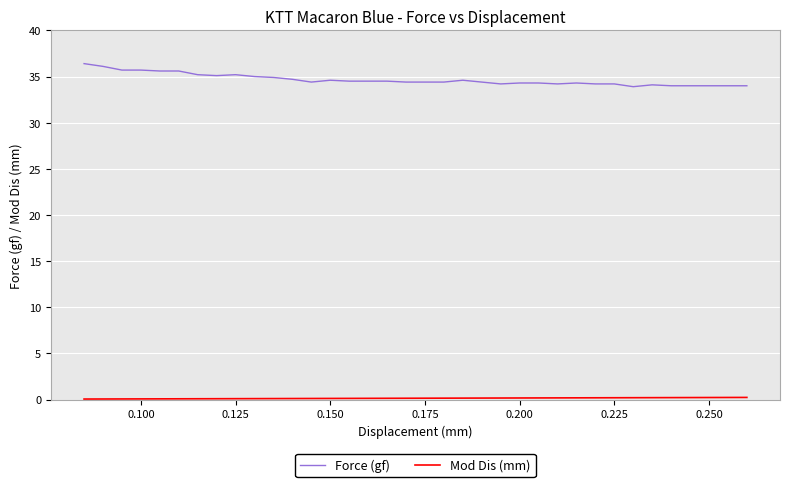

What is the greatest value displayed?

36.4